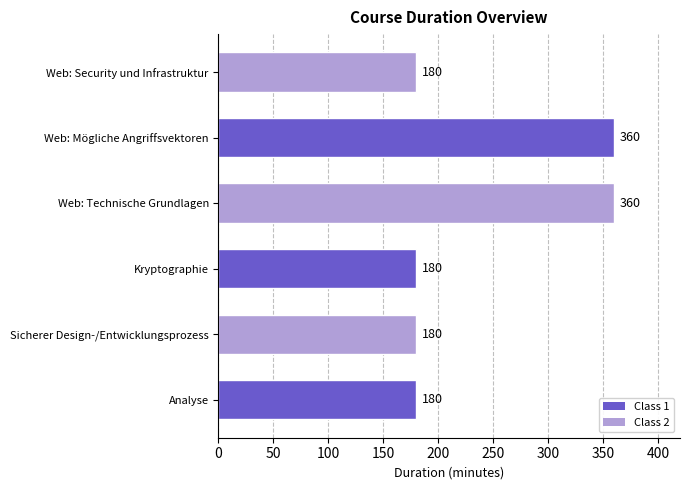

How many values are between 180 and 360?

6